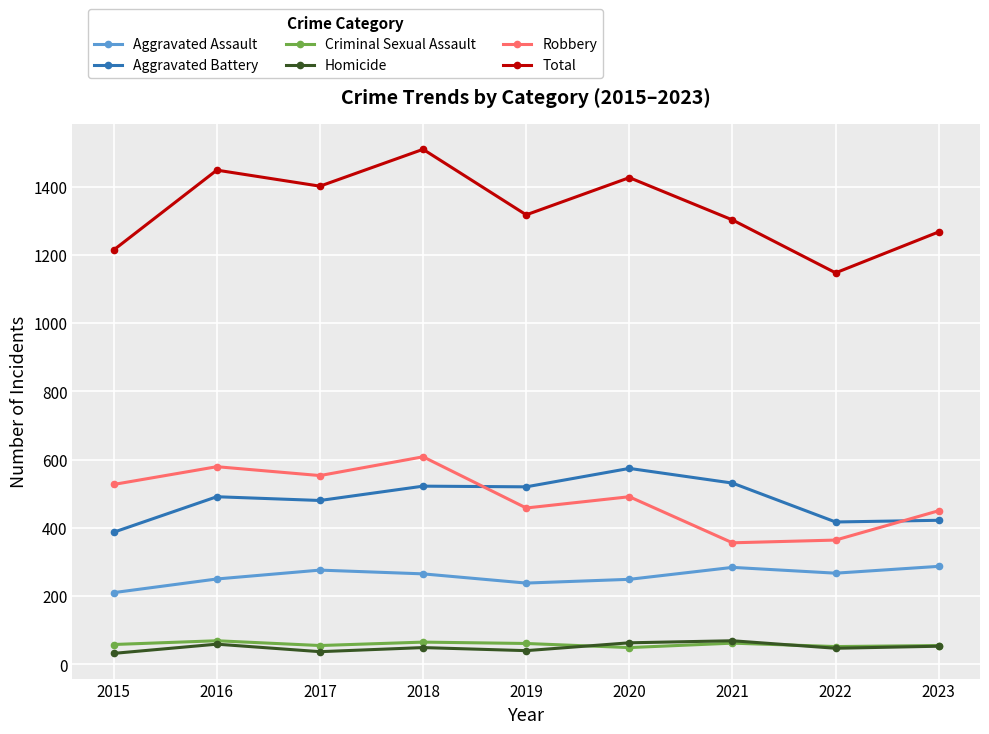

True or false: Criminal Sexual Assault has more than 0 interior local peaks.

True